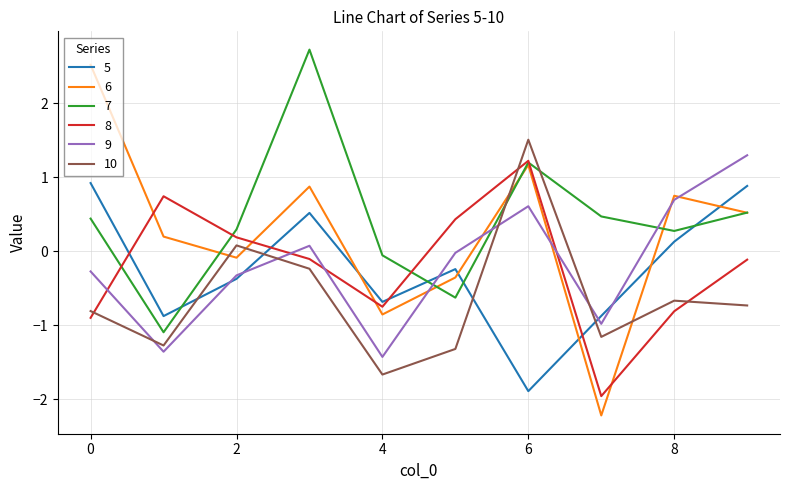

Which series has the widest spread of values?

6